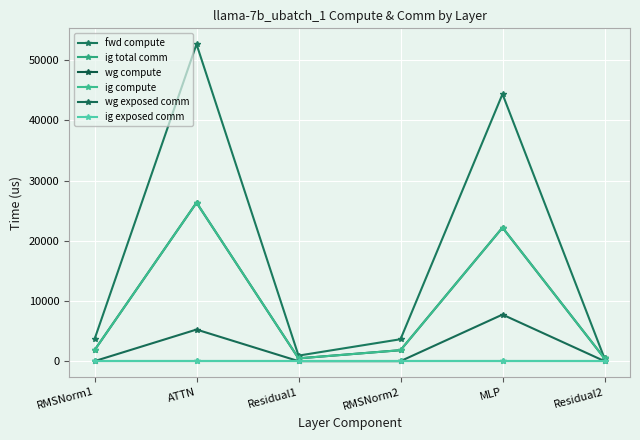

Is this an area chart (filled region under the line)?

No